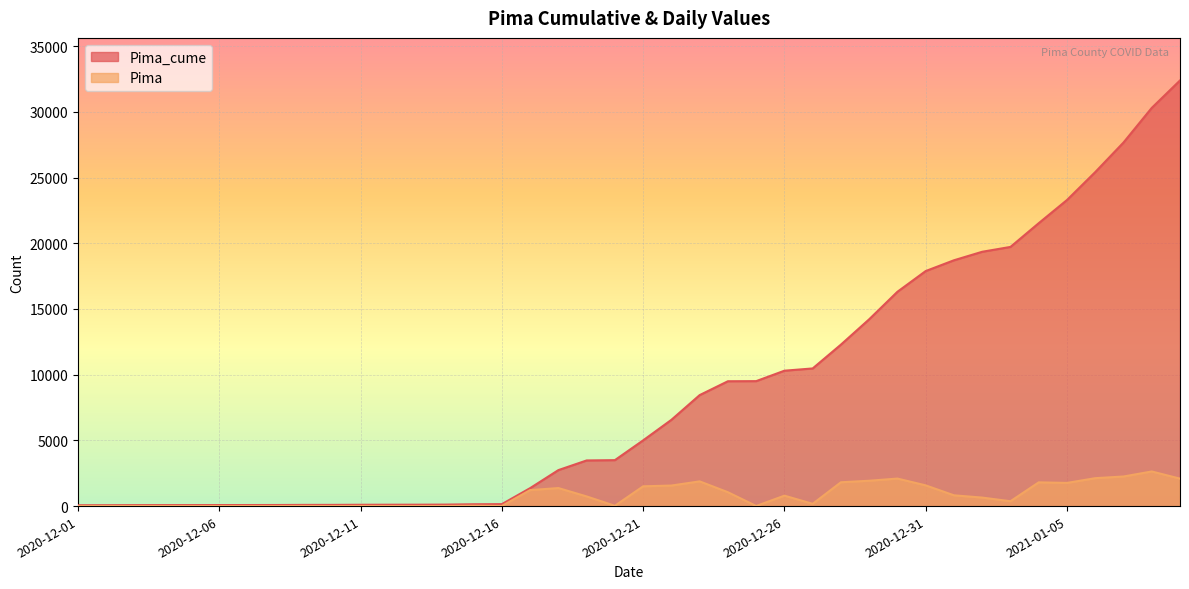

What value does the Pima series have at 2020-12-13?

2